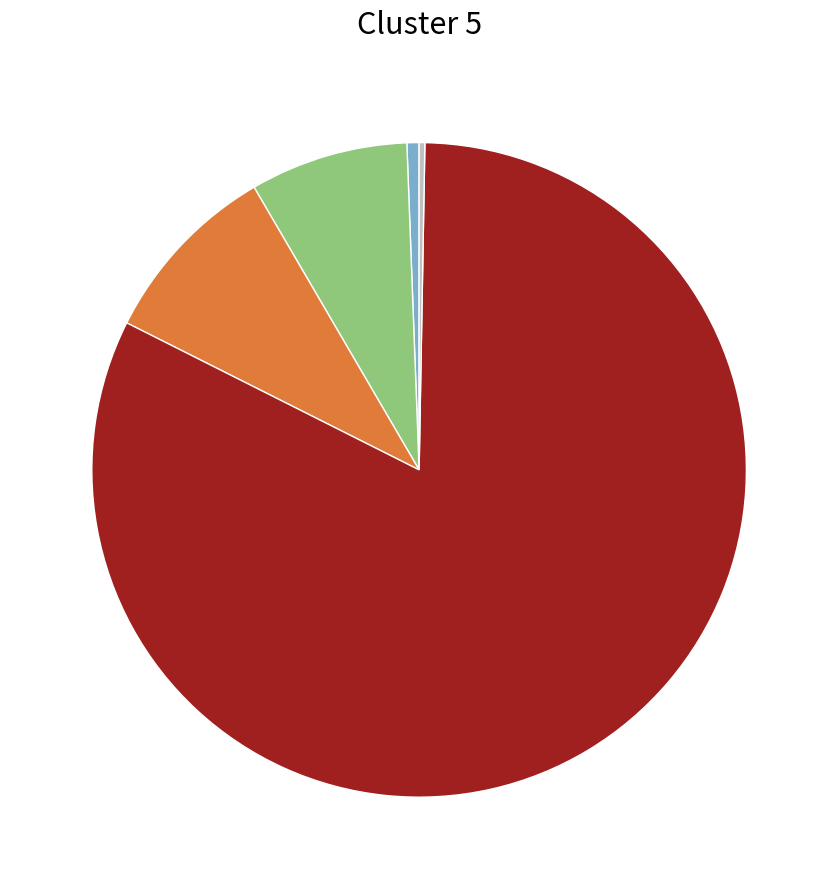

Is there any slice that represents more than half of the pie?

Yes